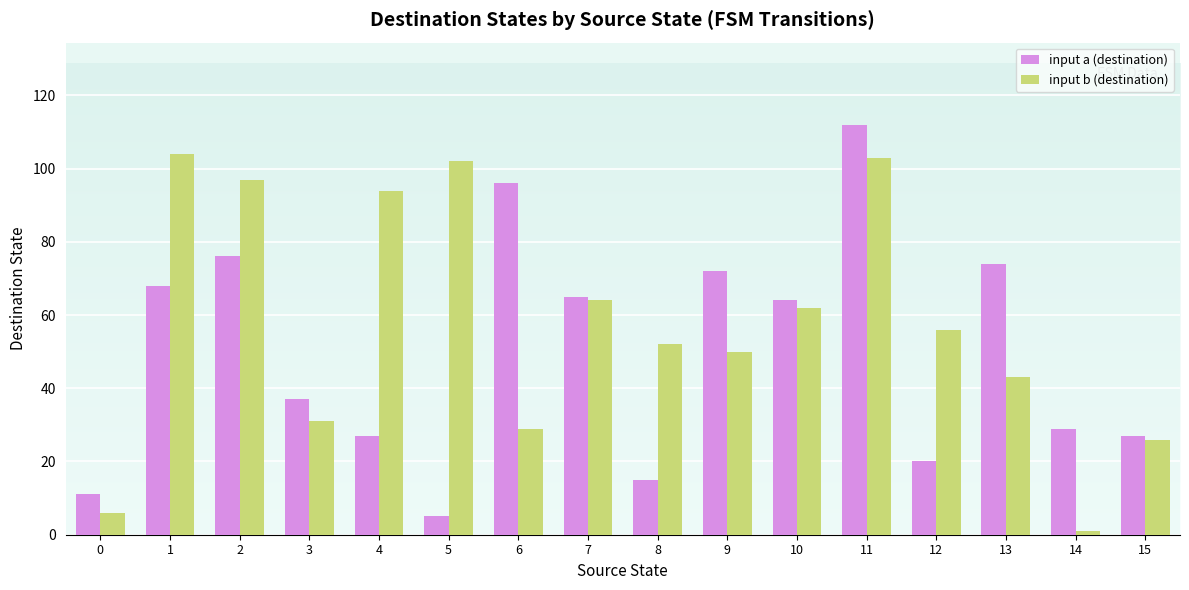

Reading left to right, extract all data points from this chart.

input a (destination): 11	68	76	37	27	5	96	65	15	72	64	112	20	74	29	27
input b (destination): 6	104	97	31	94	102	29	64	52	50	62	103	56	43	1	26